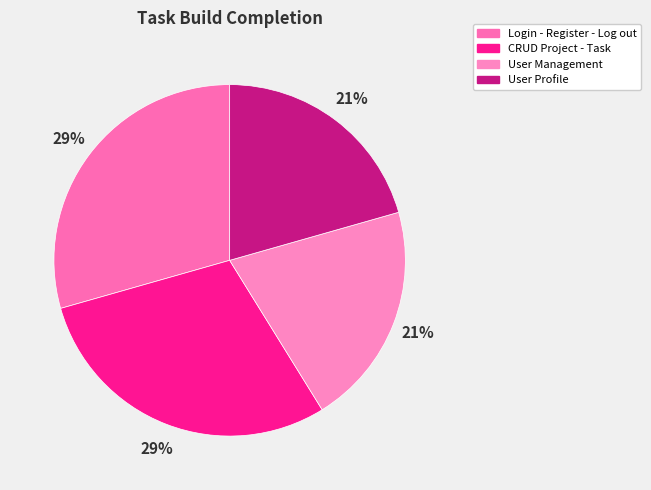

Which slice is the smallest?

User Management